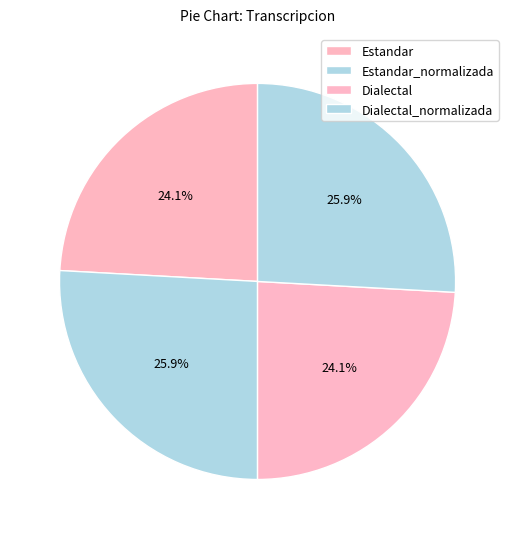

Does any single category account for the majority?

No